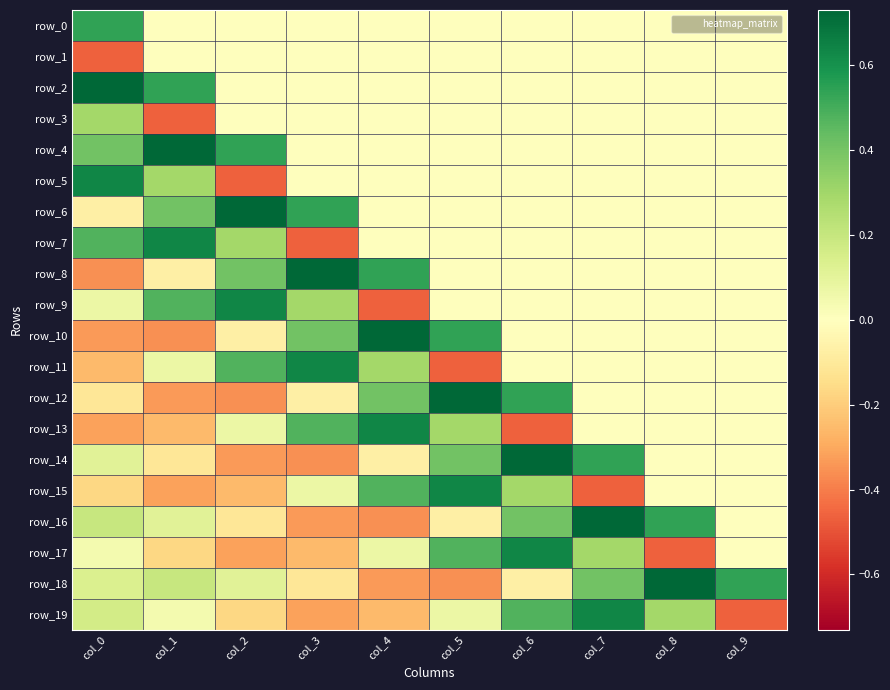

The row_1 series shows -0.2 at col_1. True or false?

False